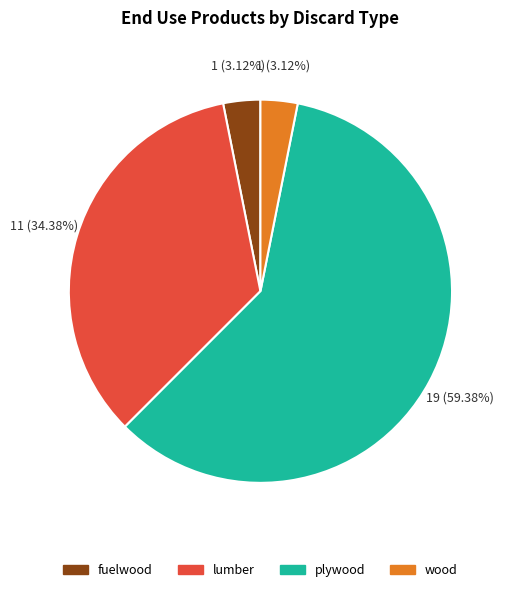

How many slices are in this pie chart?

4